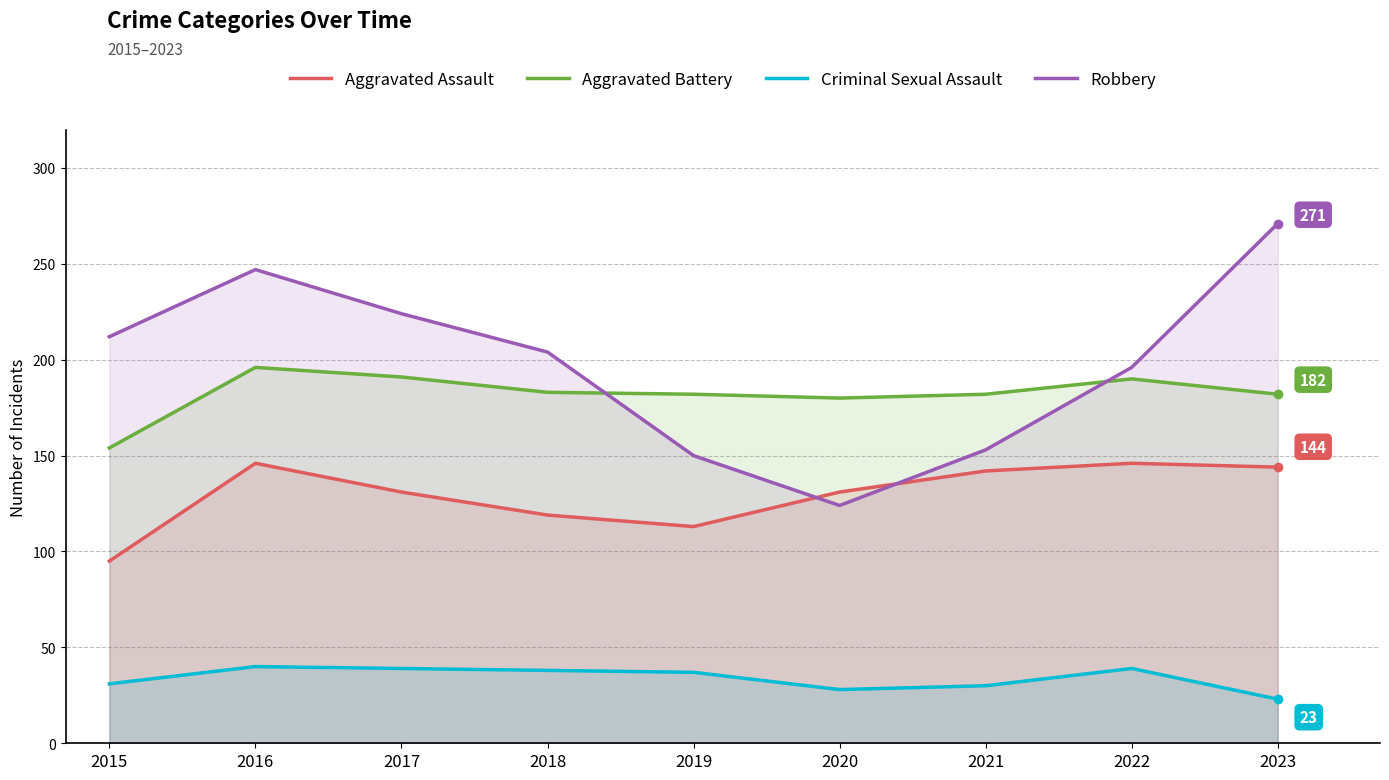

Where is Aggravated Assault nearest to the value 120?

2018